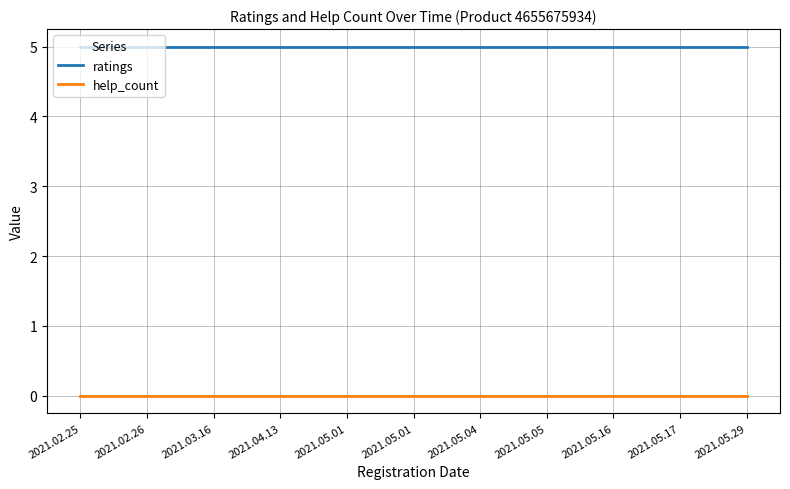

Which has a higher value, 2021.05.01 or 2021.03.16?

2021.05.01